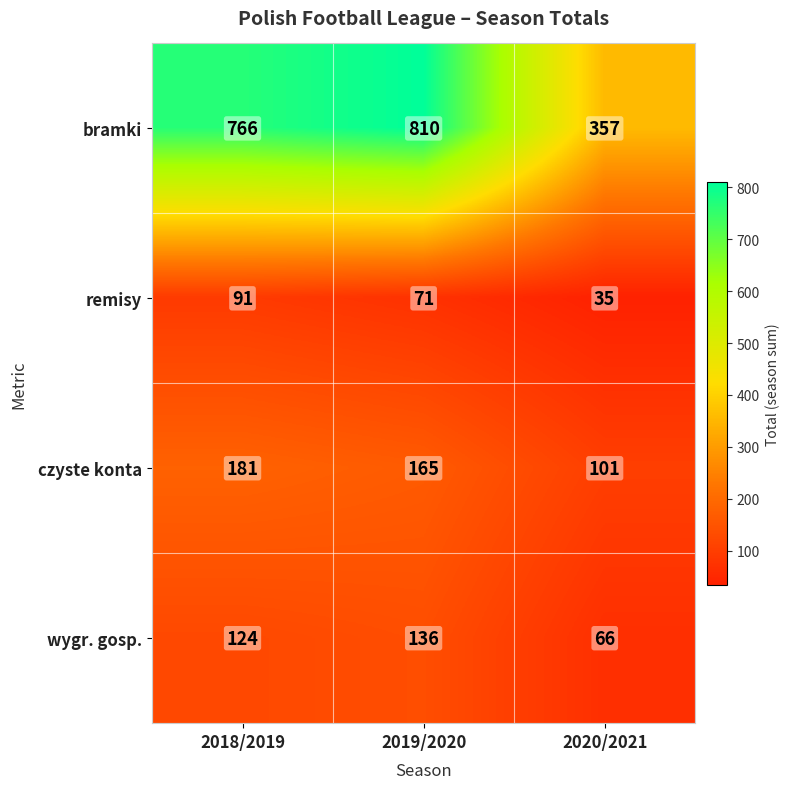

What is the difference between the wygr. gosp. values at 2018/2019 and 2019/2020?

12